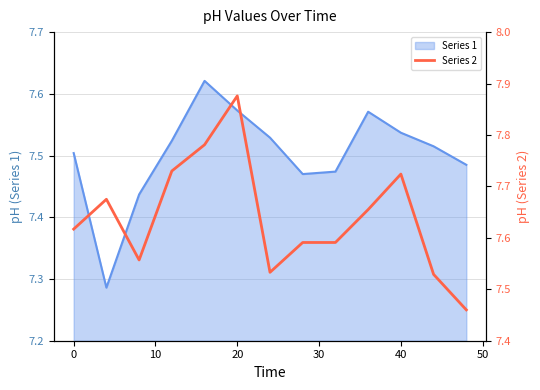

Does the chart display data point markers on the line(s)?

No